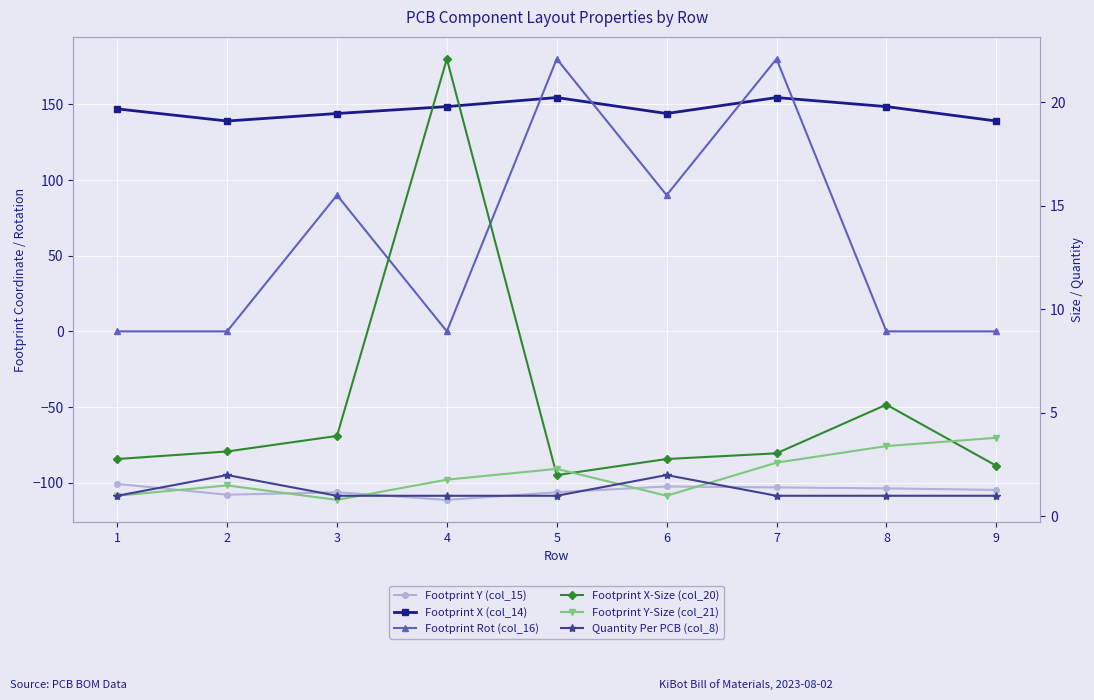

What is the maximum value for Footprint Y-Size (col_21)?

3.8